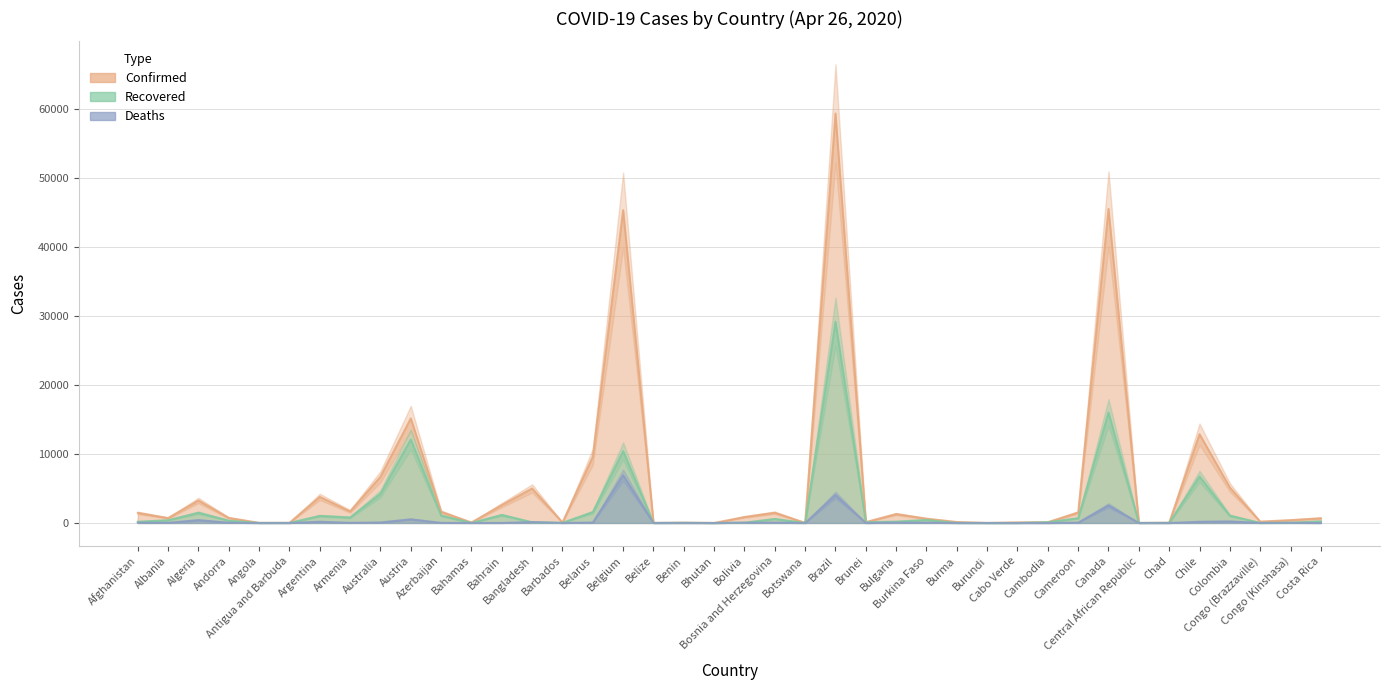

Rank the categories by Deaths value from highest to lowest.

Belgium, Brazil, Canada, Austria, Algeria, Colombia, Argentina, Chile, Bangladesh, Australia, Belarus, Bosnia and Herzegovina, Bulgaria, Cameroon, Afghanistan, Bolivia, Burkina Faso, Andorra, Armenia, Congo (Kinshasa), Albania, Azerbaijan, Bahamas, Bahrain, Barbados, Congo (Brazzaville), Costa Rica, Burma, Antigua and Barbuda, Angola, Belize, Benin, Botswana, Brunei, Burundi, Cabo Verde, Bhutan, Cambodia, Central African Republic, Chad